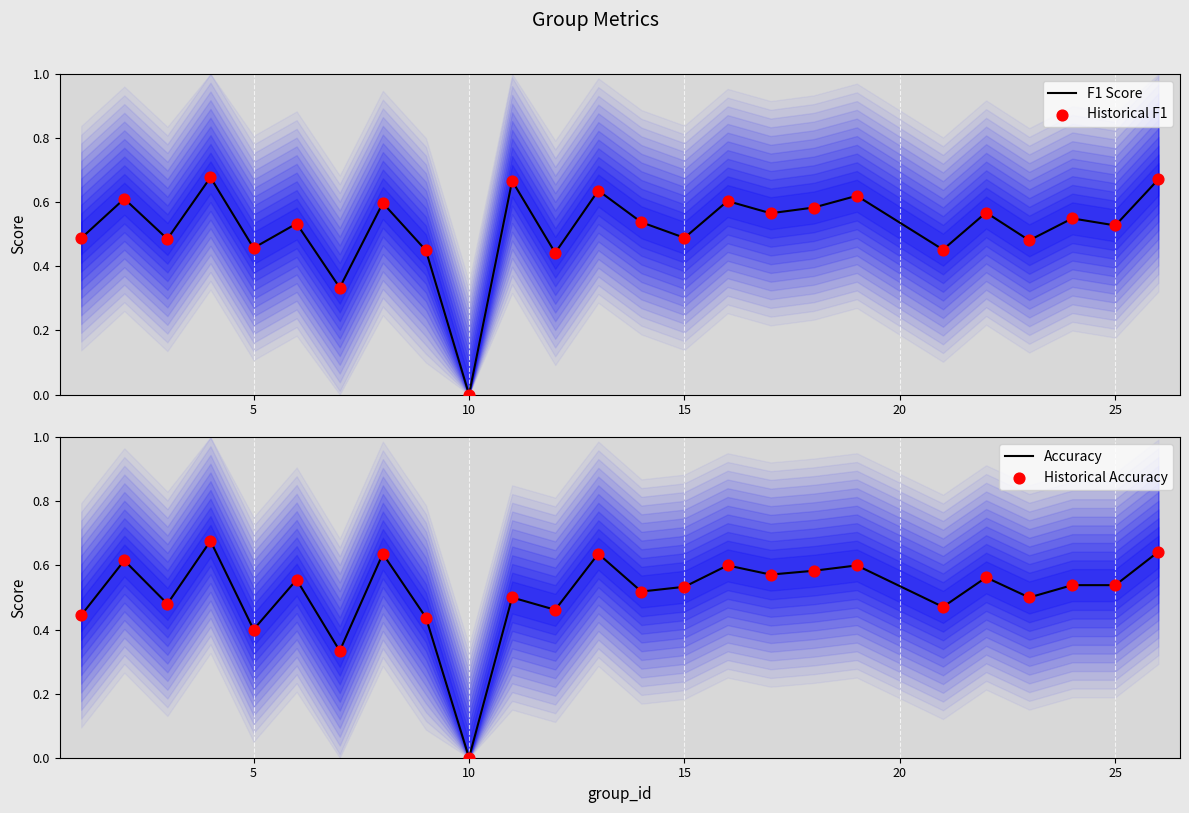

Which category has the lowest value in the F1 Score series?

10